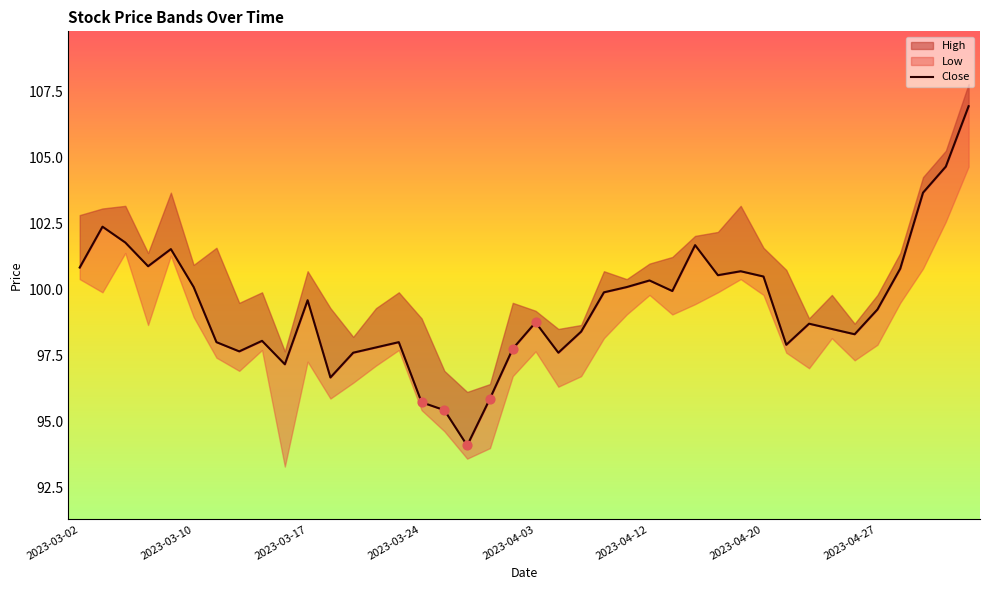

What is the change in value from 23 to 32?

-1.2